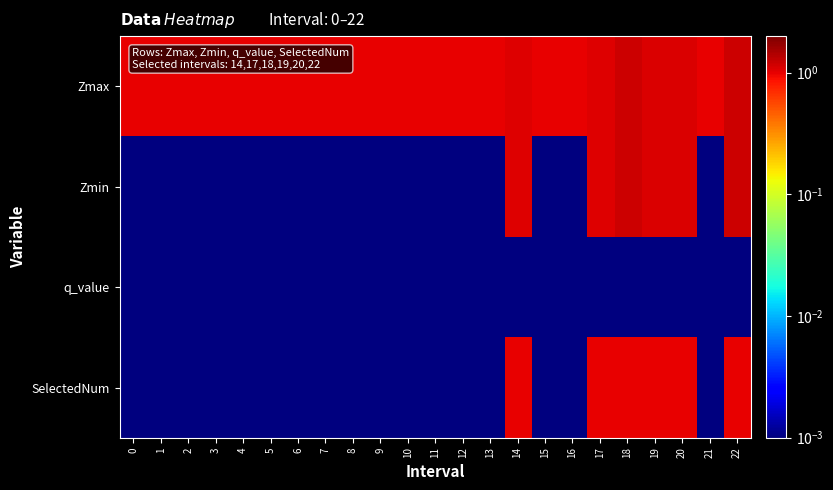

Count the number of data series in this chart.

4